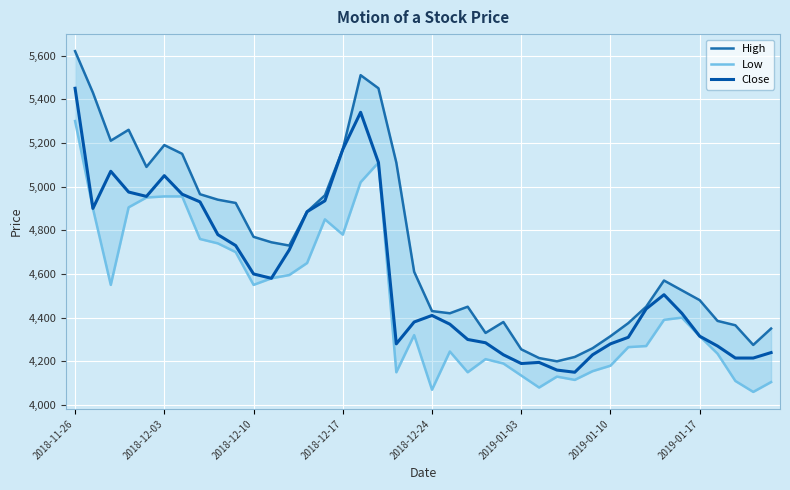

What is the difference between the maximum and minimum values in the Close series?

1300